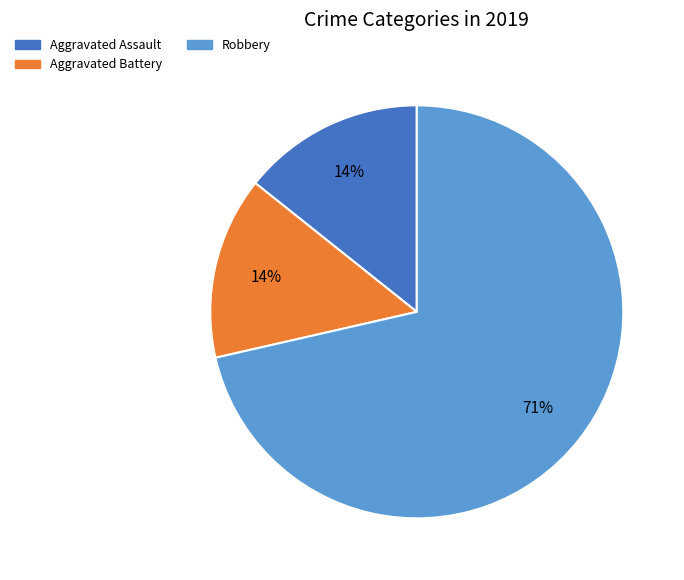

Is there any slice that represents more than half of the pie?

Yes